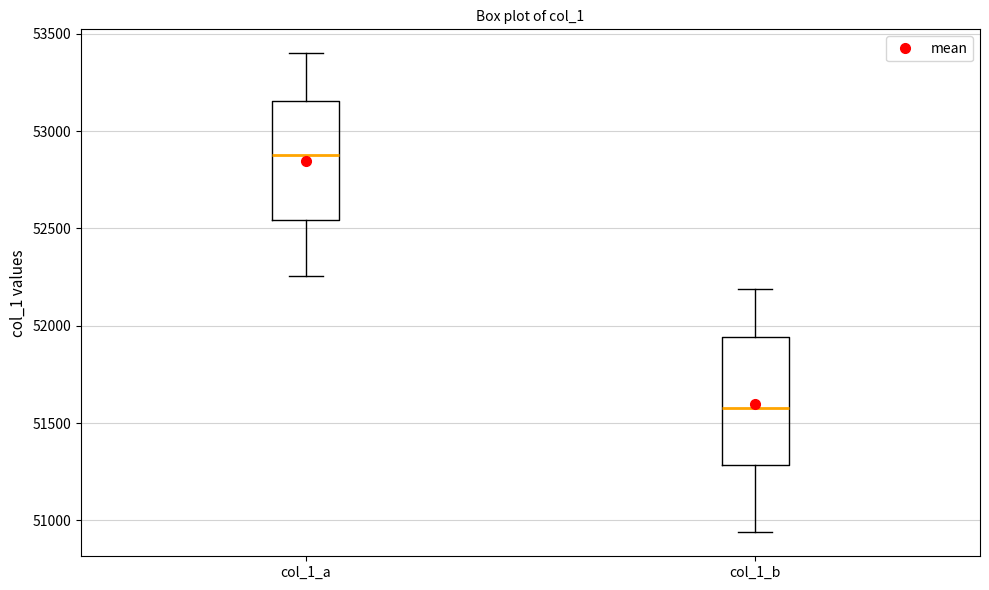

Reading left to right, transcribe this box plot: for each box, give where its median line is, the range the box spans, and where its two whiskers end, as read against the y-axis. The values are not printed on the chart, so give them approximately, as read against the axis.

col_1_a: median 52900, box 52550 to 53150, whiskers 52250 to 53400
col_1_b: median 51600, box 51300 to 51950, whiskers 50950 to 52200